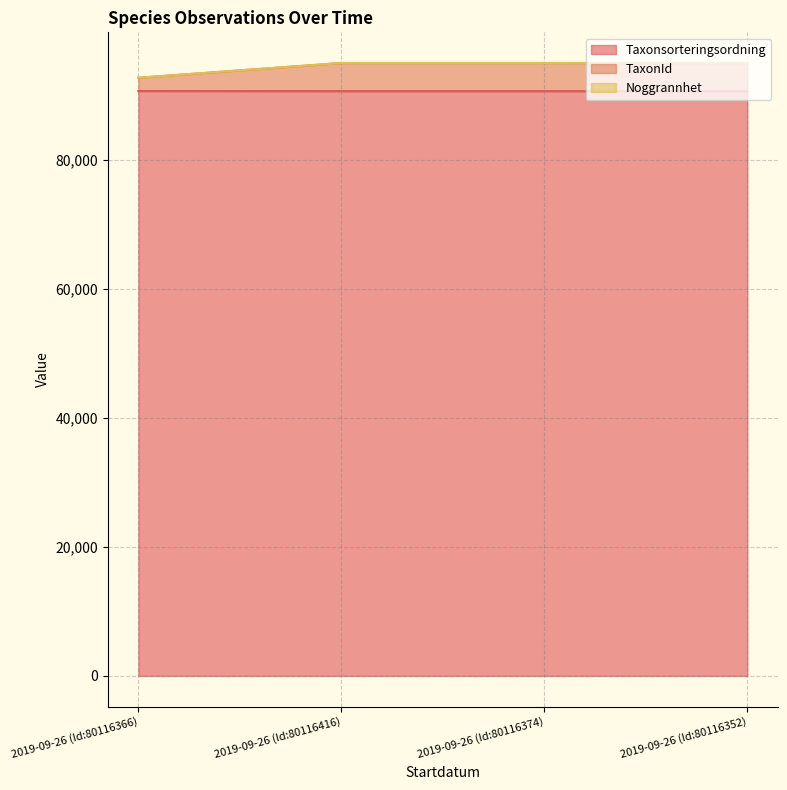

Which category has the lowest value in the Taxonsorteringsordning series?

2019-09-26 (Id:80116416)